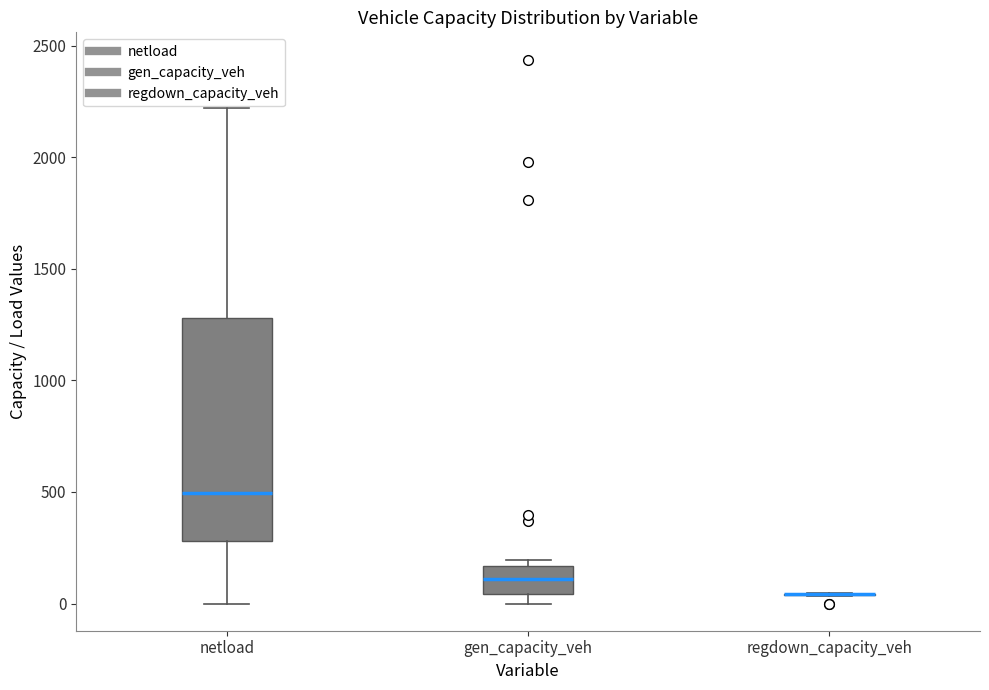

Comparing the boxes themselves (not the whiskers), which one is the tallest?

netload